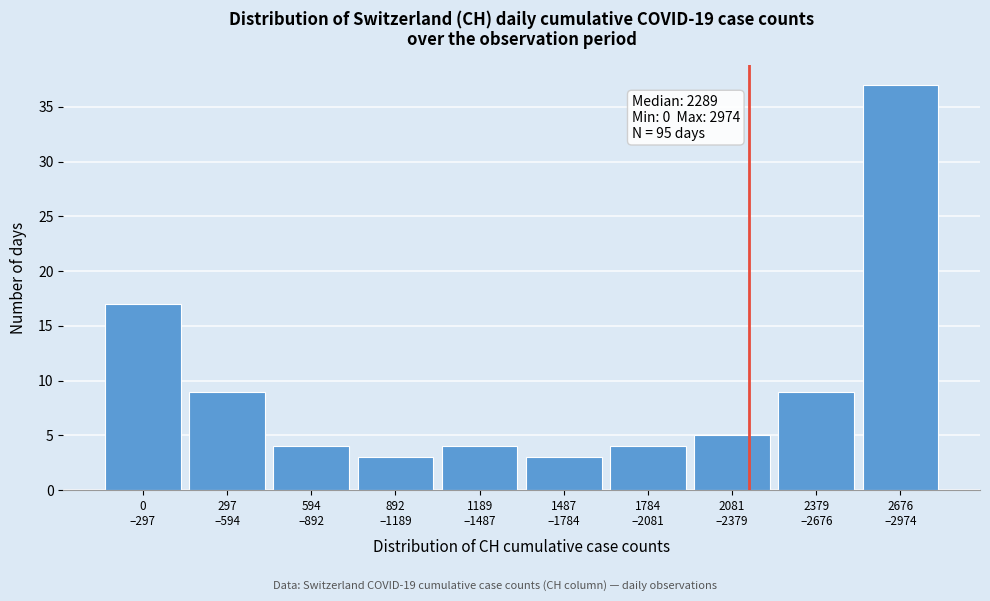

Reading left to right, list all the values displayed in this chart.

17	9	4	3	4	3	4	5	9	37